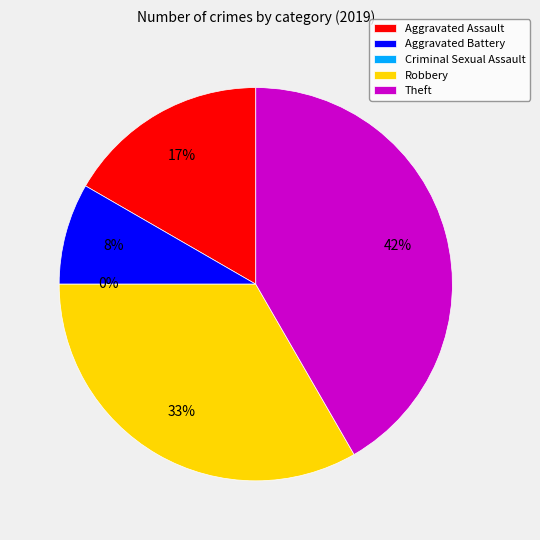

Which category has the smallest portion of the pie?

Criminal Sexual Assault